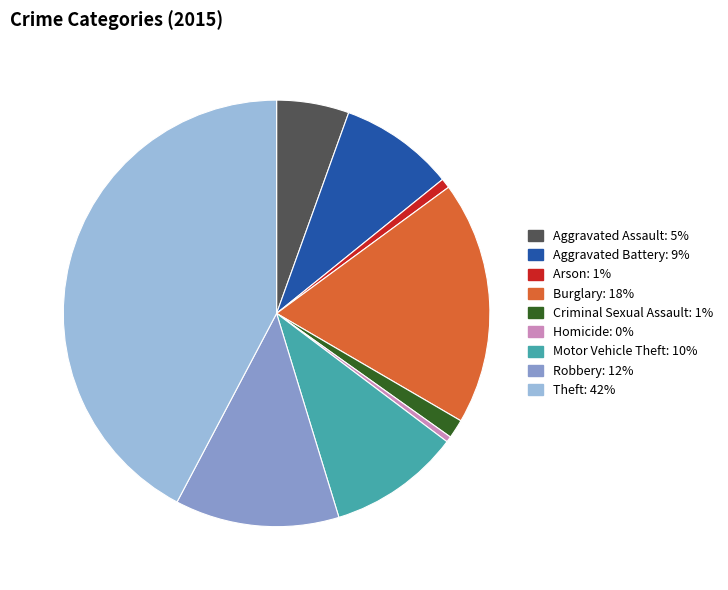

Which category has the biggest portion of the pie?

Theft